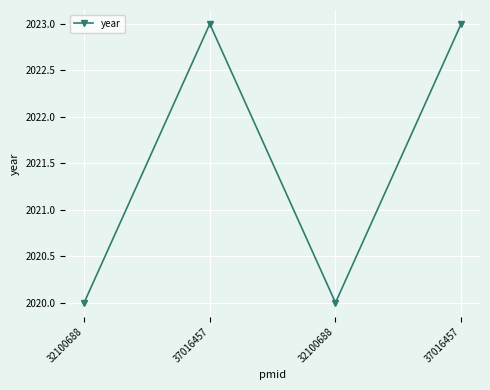

How many interior local valleys (lower than both neighbors) does the data have?

1